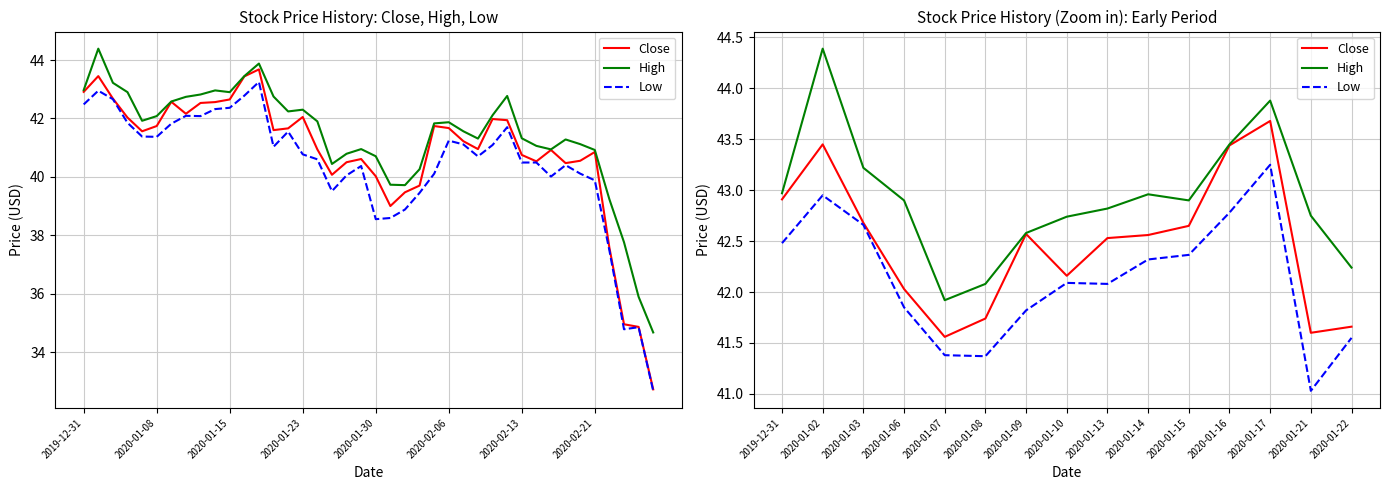

What position from the left is 2020-01-14?

10